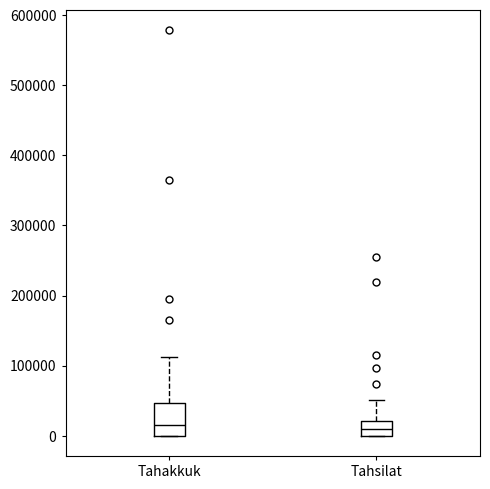

Where is the upper edge of the box for Tahsilat on the y-axis? The values are not printed on the chart, so give them approximately, as read against the axis.

20000